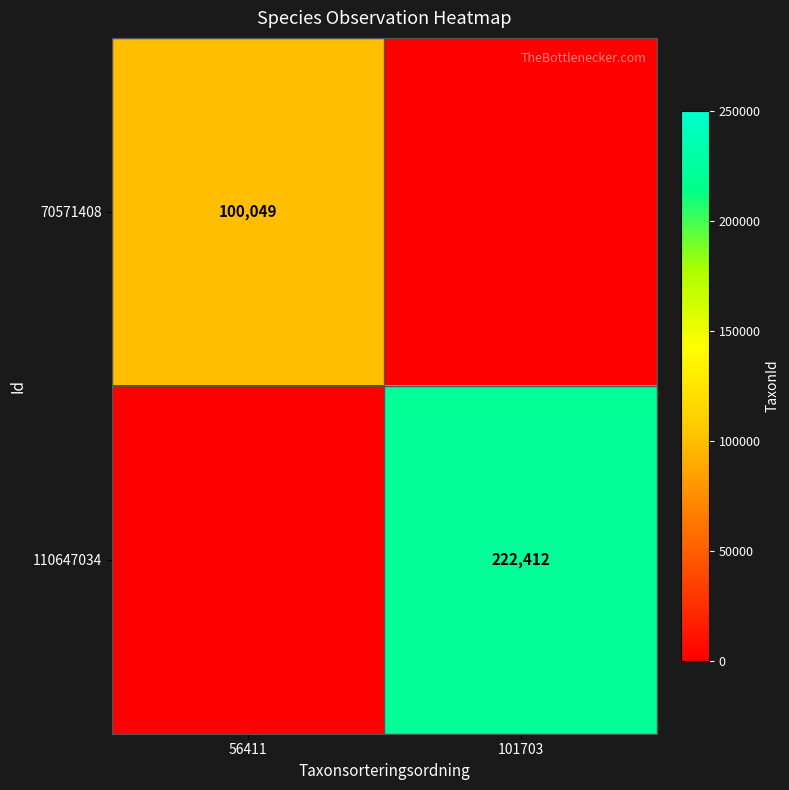

Is it true that 110647034 equals 153256 at 101703?

False